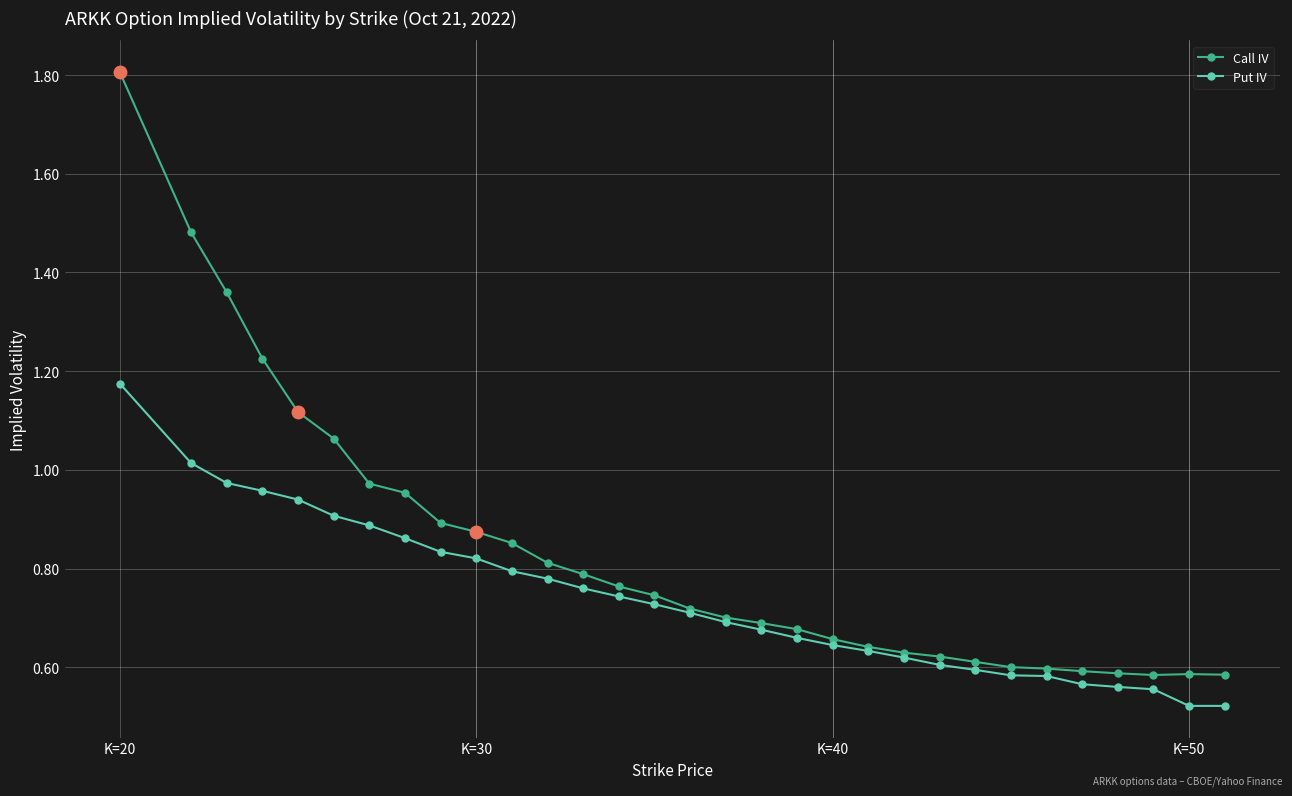

List the series in order of their peak value, lowest first.

Put IV, Call IV